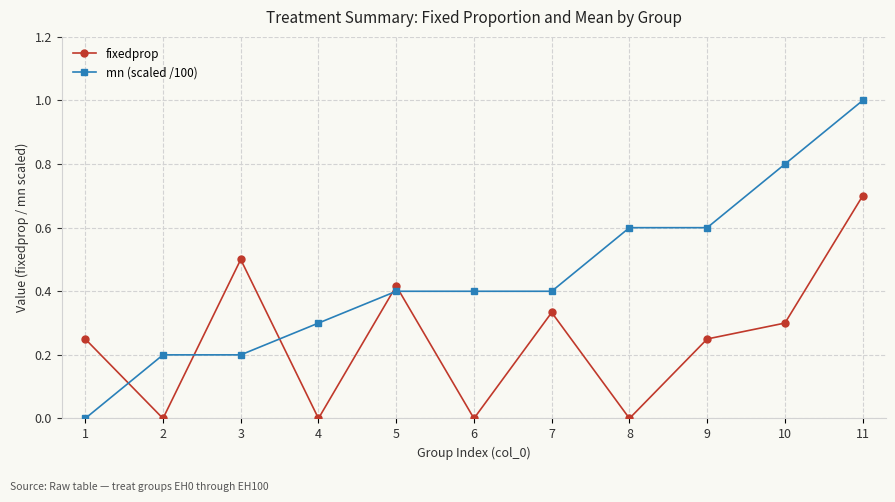

What value does the mn (scaled /100) series have at 9?

0.6